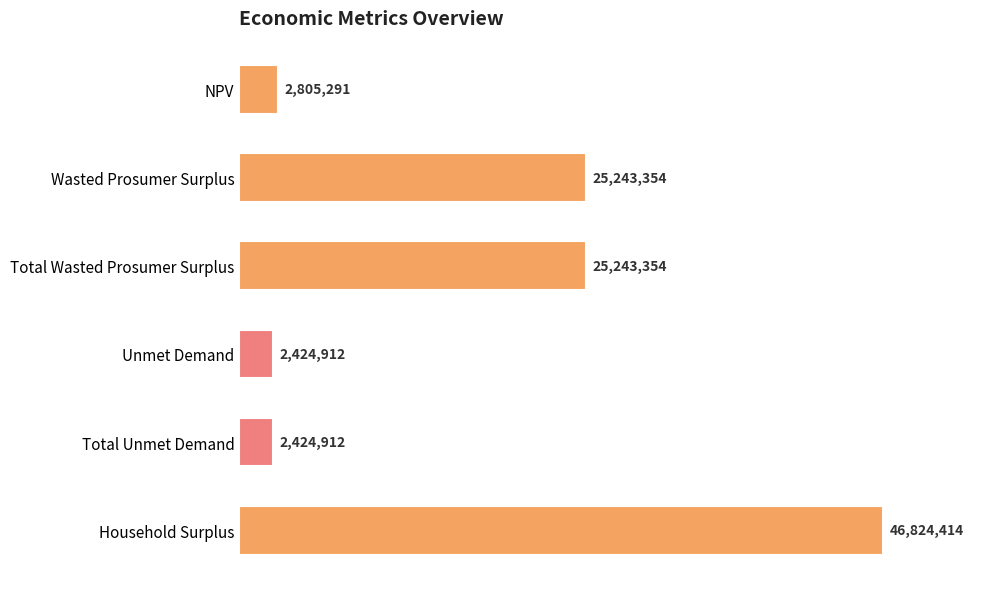

Rank the categories by value from lowest to highest.

Unmet Demand, Total Unmet Demand, NPV, Wasted Prosumer Surplus, Total Wasted Prosumer Surplus, Household Surplus